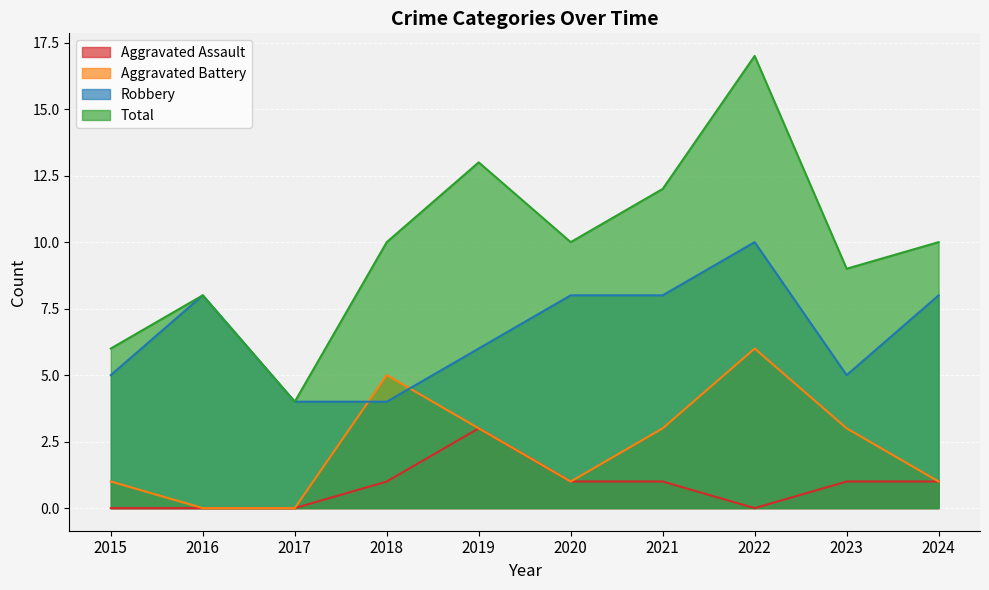

Is it true that Aggravated Battery equals 2 at 2023?

False